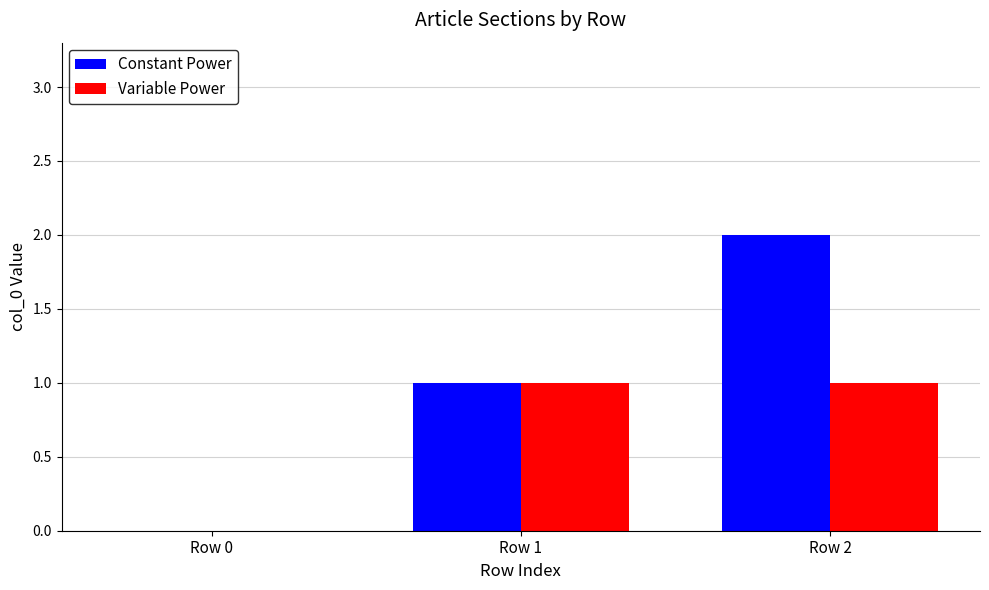

At which category is the sum across all series the highest?

Row 2